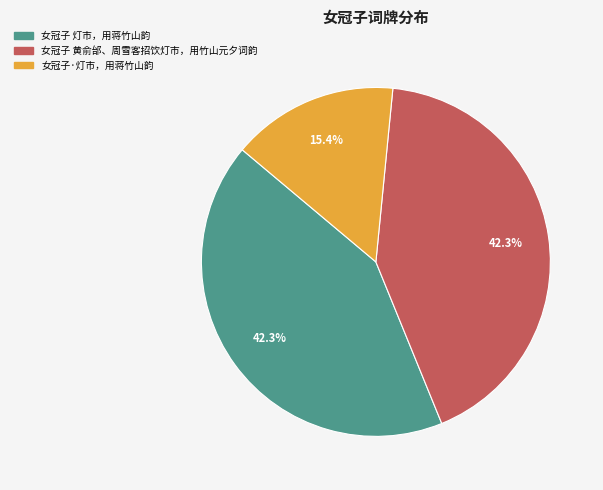

How much of the chart is everything except 女冠子·灯市，用蒋竹山韵?

84.6%